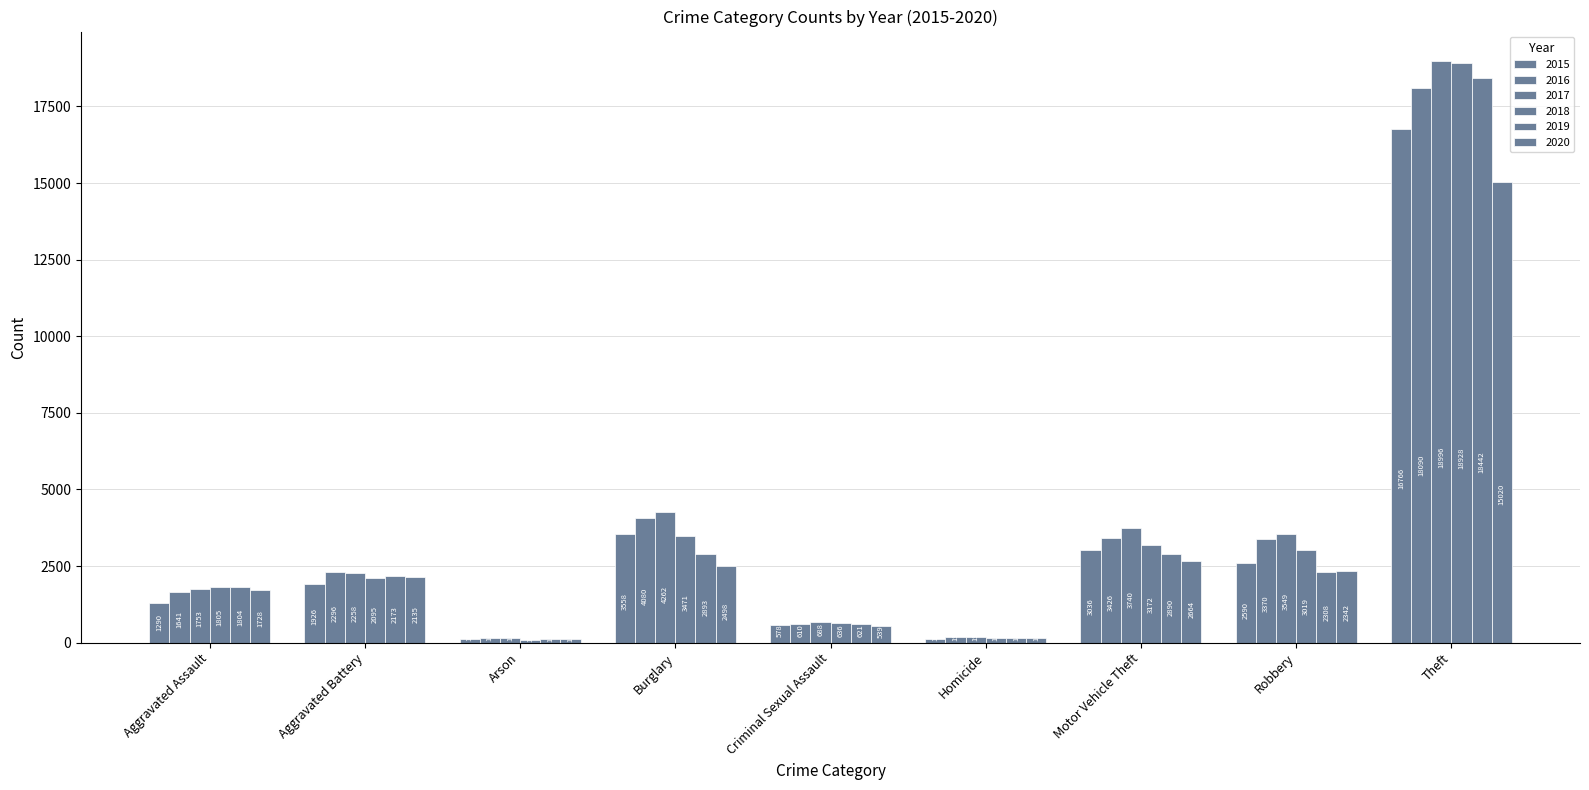

Count the number of categories in the chart.

9